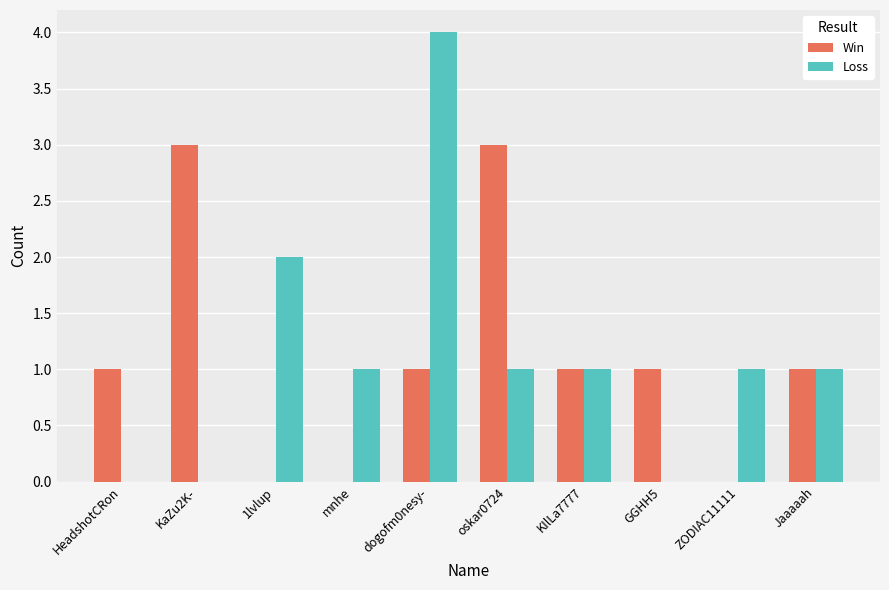

How many series are shown in this chart?

2